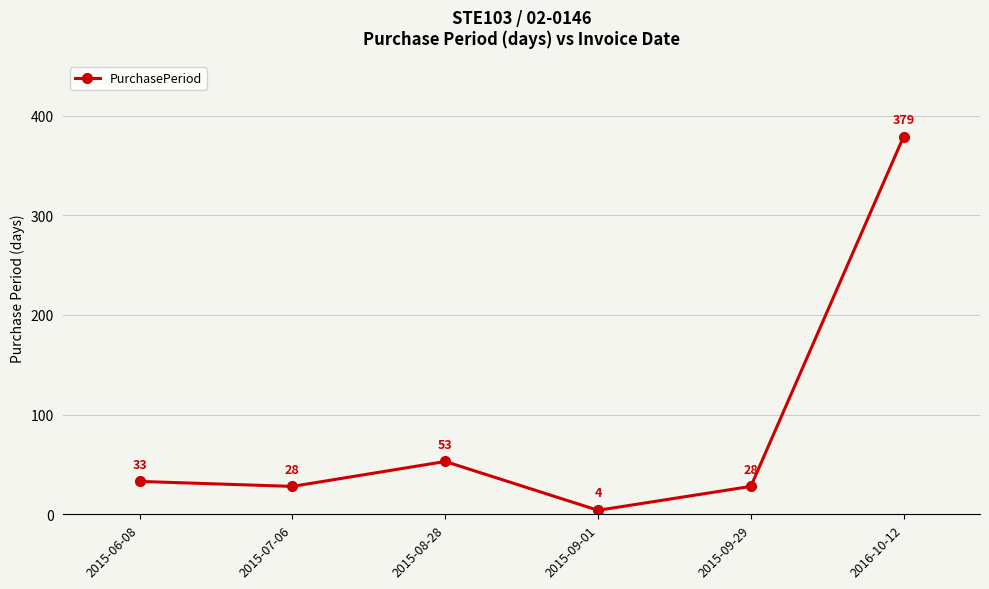

At which label is the value closest to 191?

2015-08-28